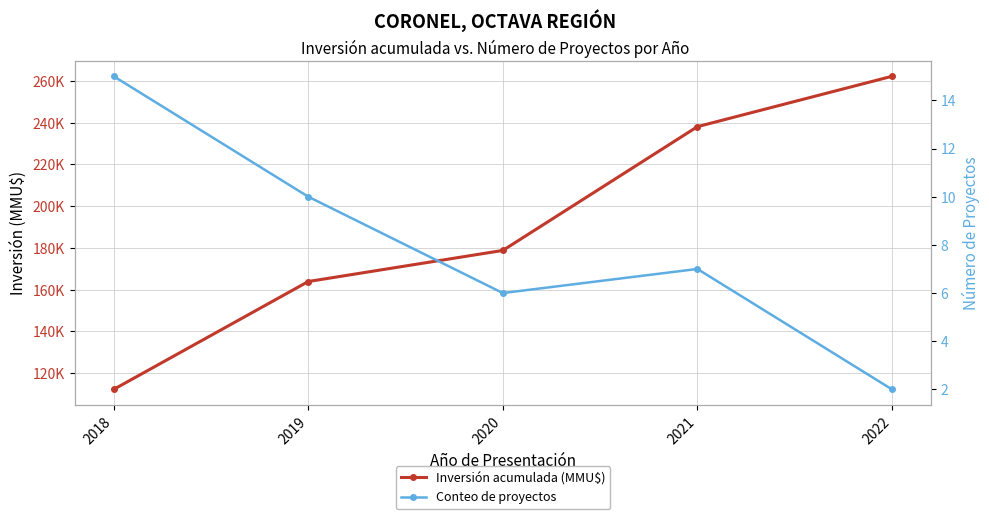

What is the minimum value for Conteo de proyectos?

2